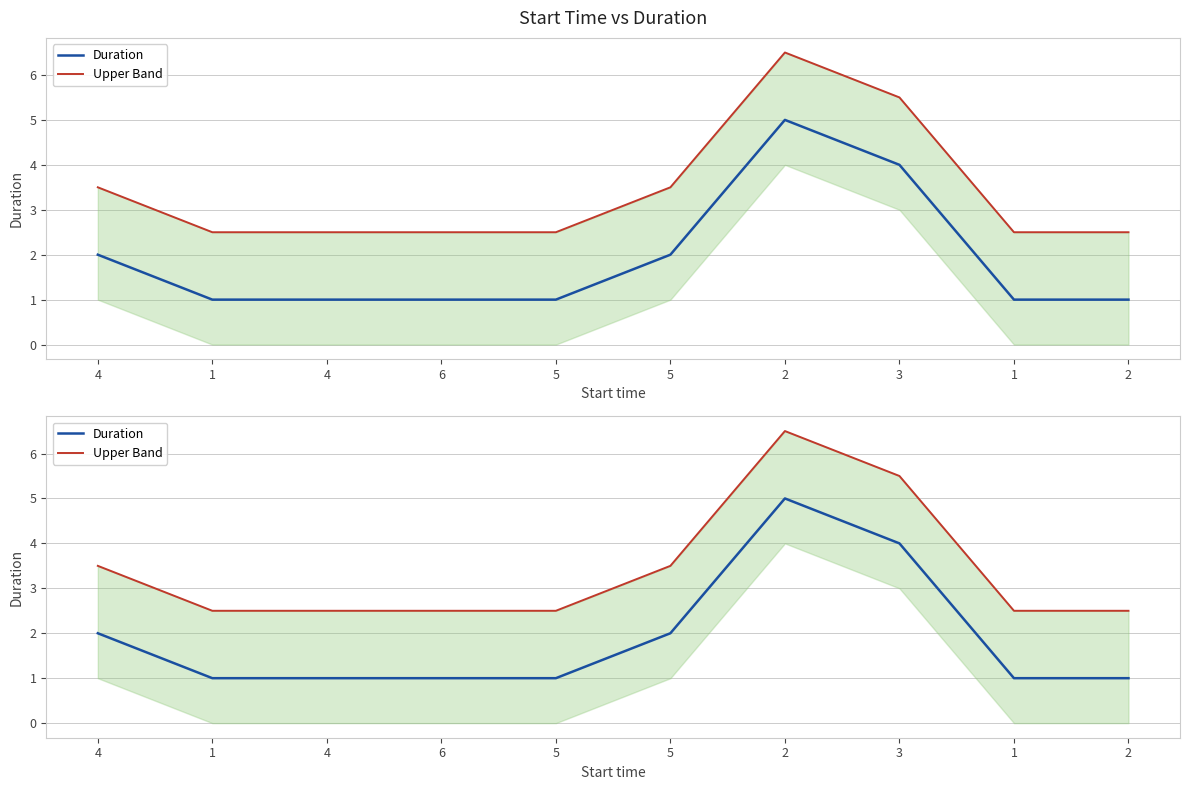

At which category is the sum across all series the highest?

2